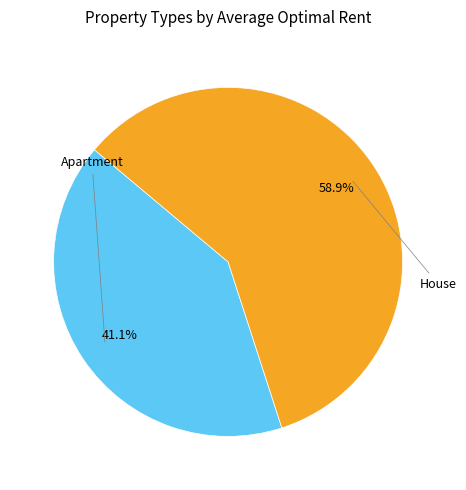

Is there a majority slice in this chart?

Yes